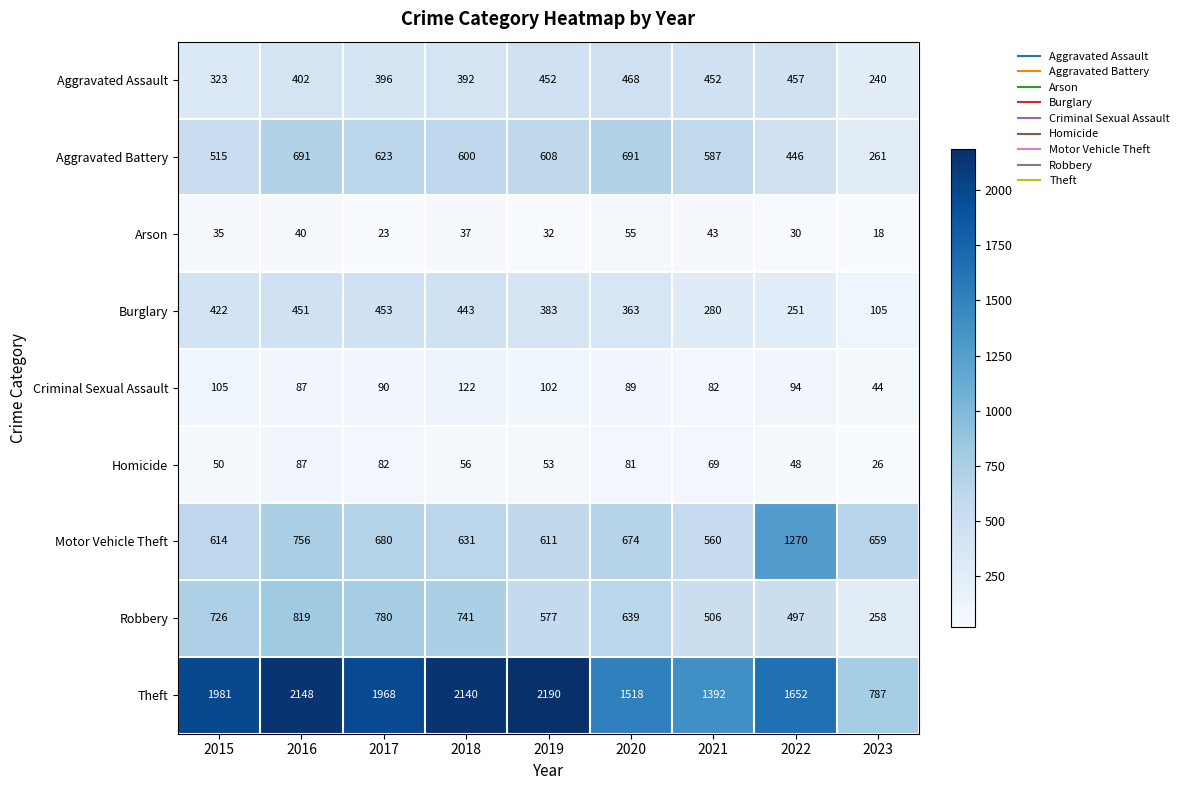

What is the highest value of the Homicide series?

87